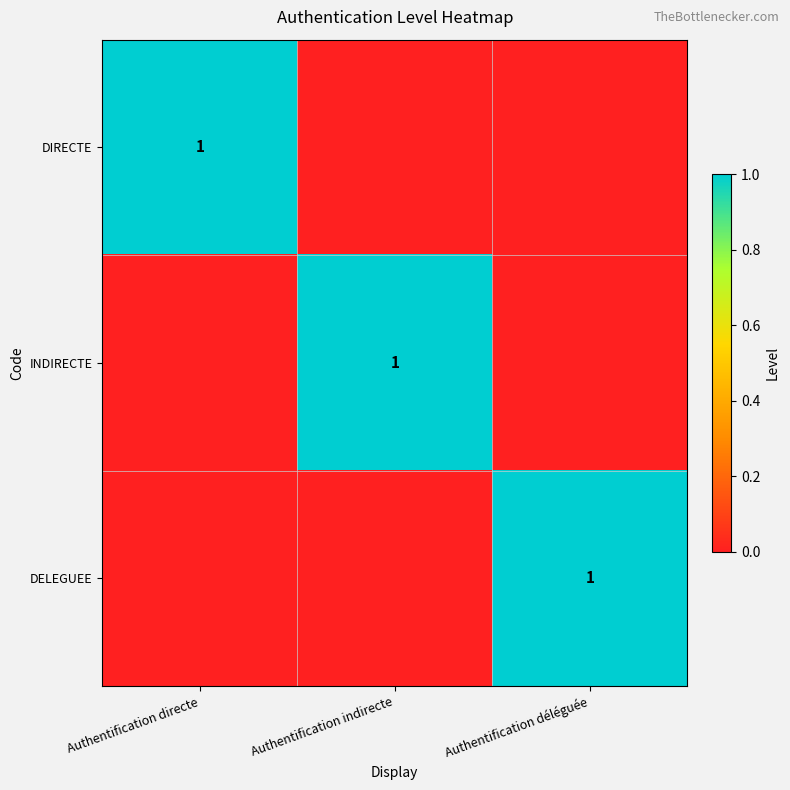

The value of DIRECTE at Authentification directe is 1. True or false?

True